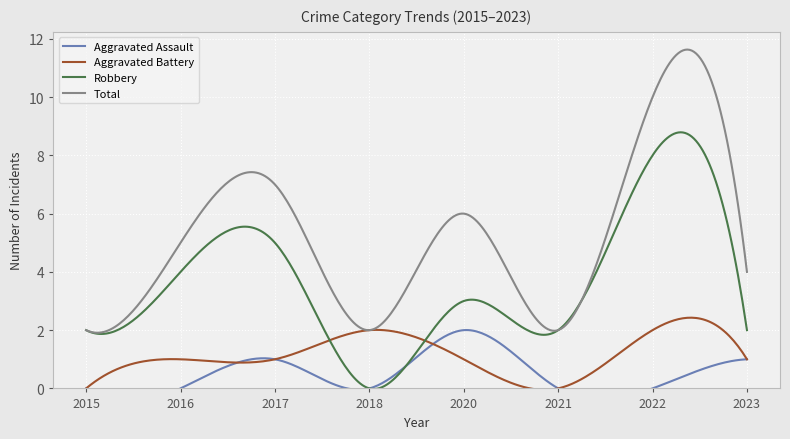

What is the sum of all Aggravated Battery values?

349.3